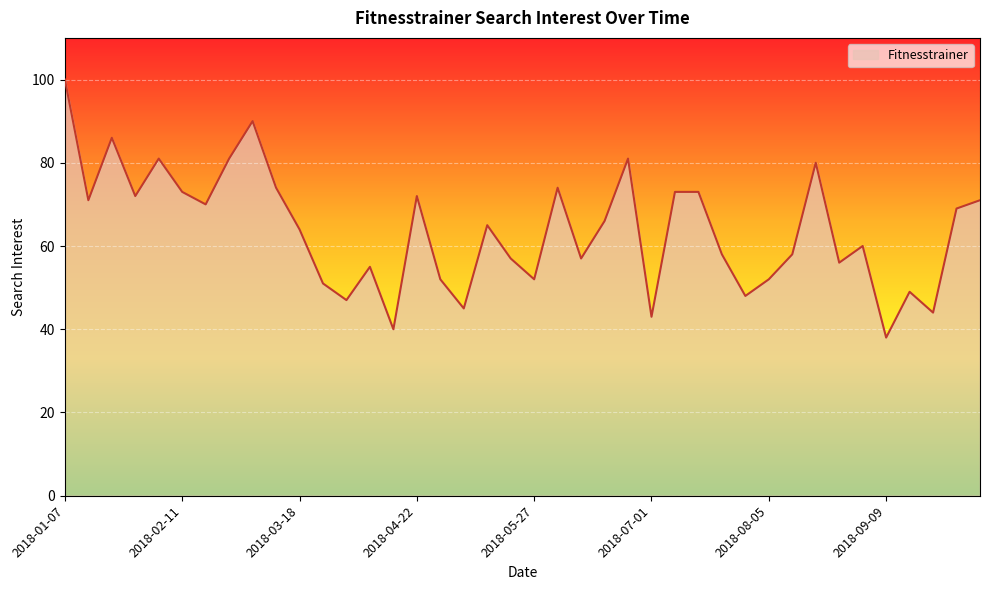

What is the maximum value shown in the chart?

100